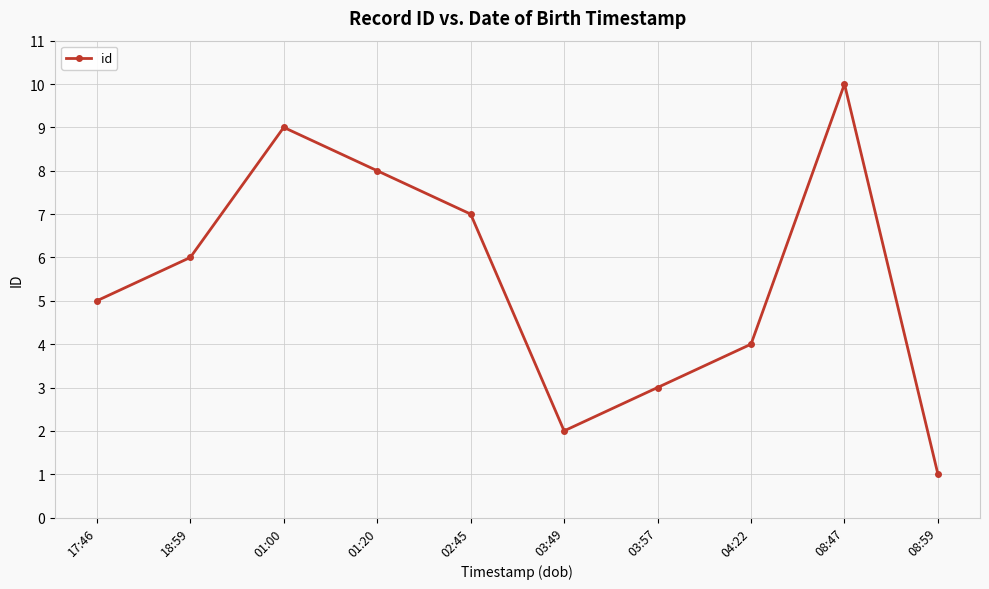

Is this an area chart (filled region under the line)?

No